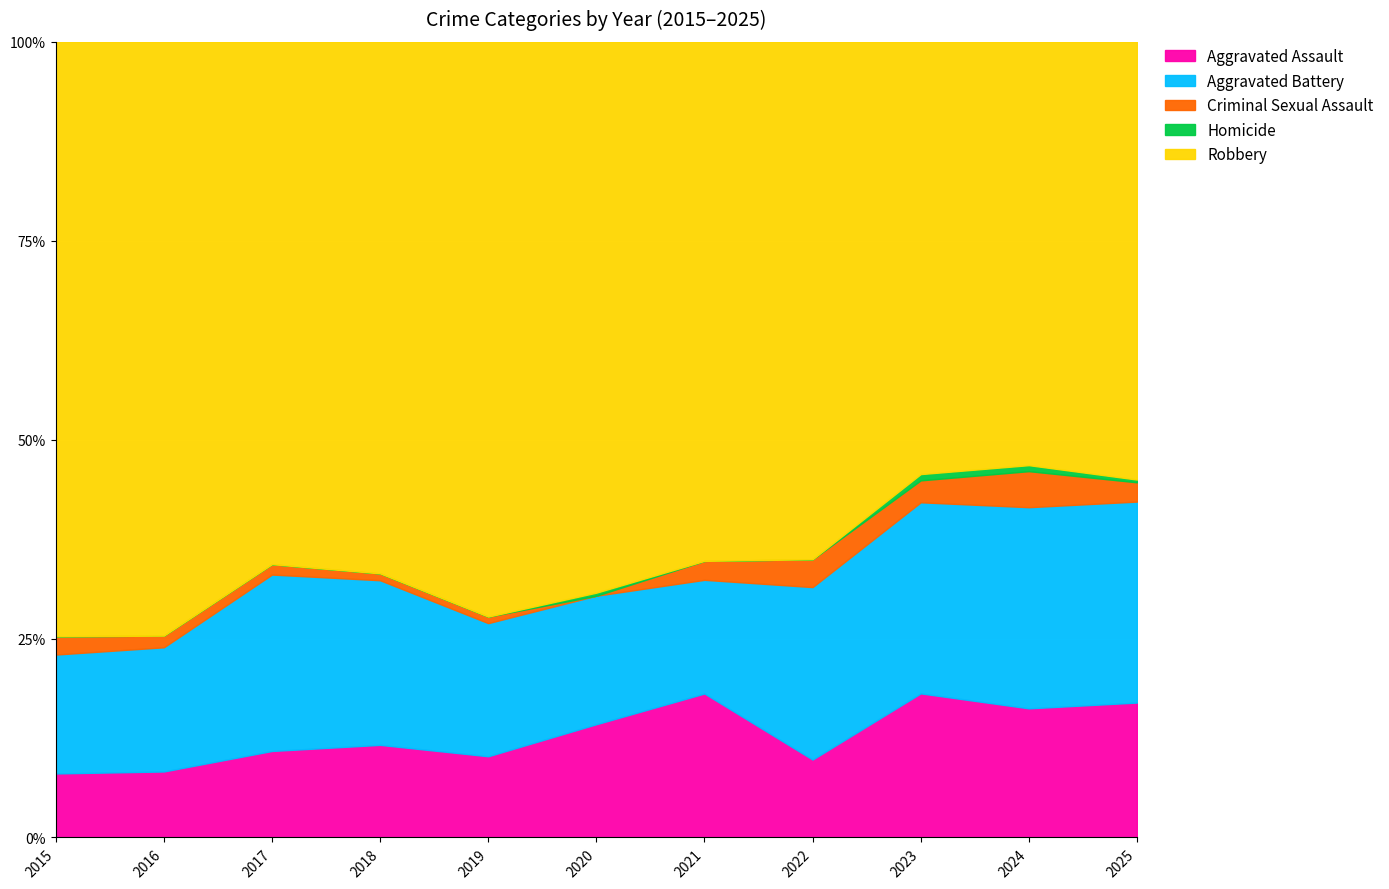

At which label does Aggravated Battery reach its minimum?

2015